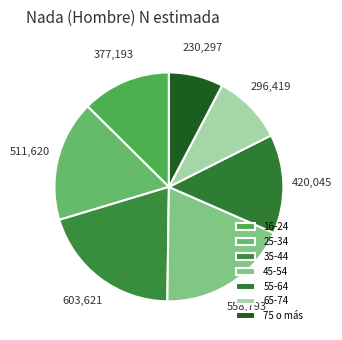

How many slices are in this pie chart?

7